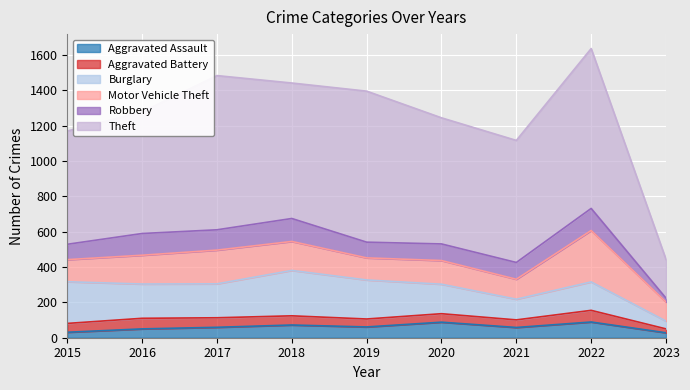

What is the value of the Burglary point at the 9th from the left?

44